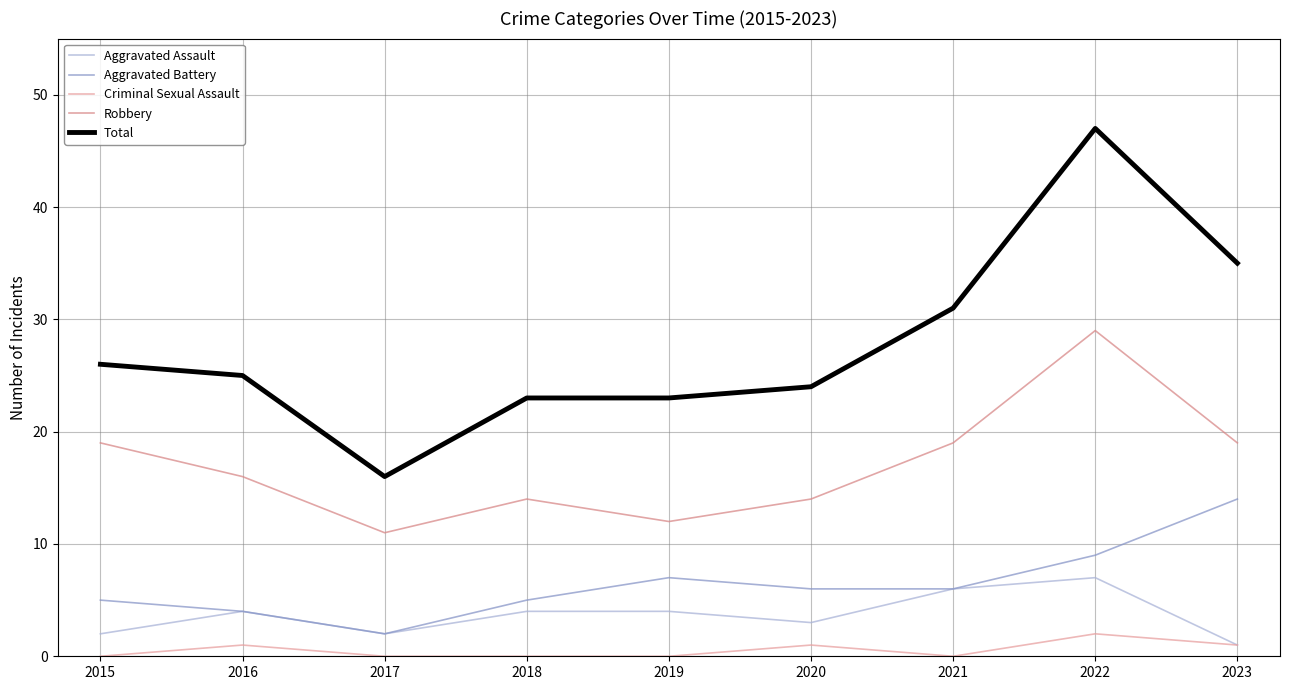

What is the value of the Aggravated Assault point at the 3rd from the left?

2